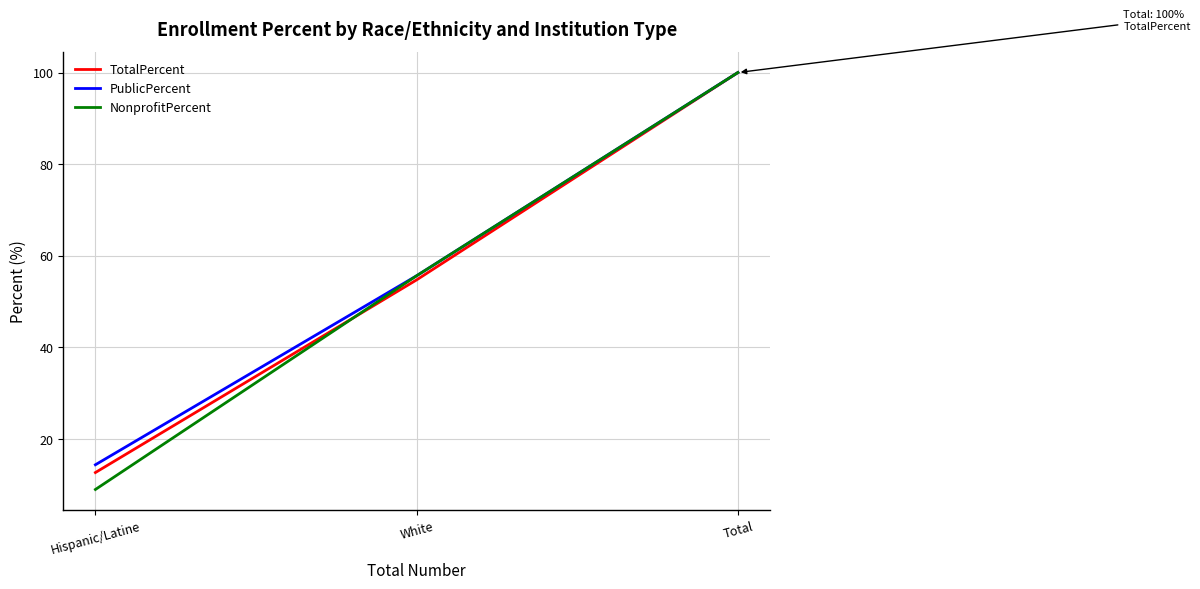

Where is NonprofitPercent nearest to the value 54?

White